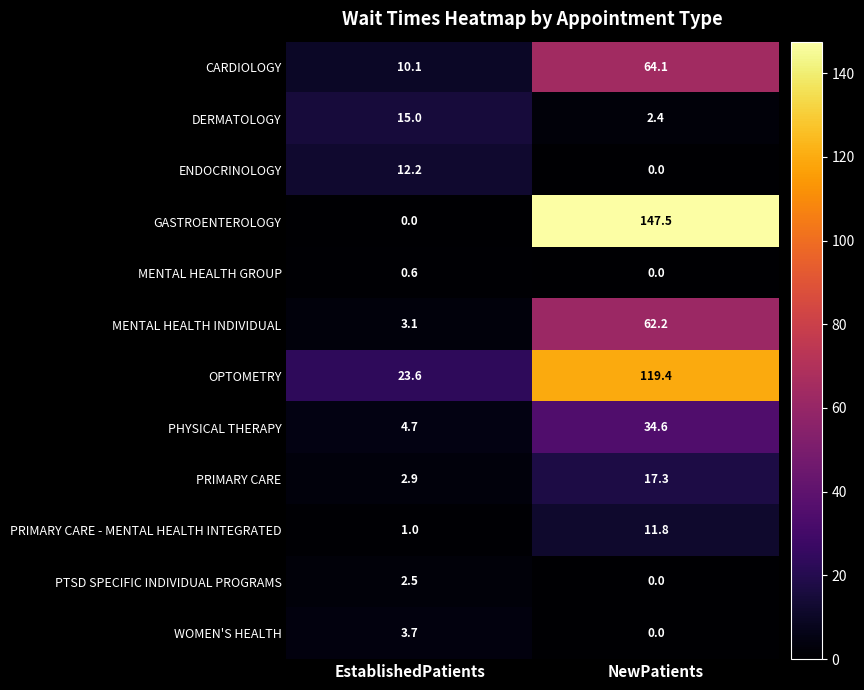

Reading right to left, what are all the values shown in this chart?

CARDIOLOGY: NewPatients=64.1	EstablishedPatients=10.1
DERMATOLOGY: NewPatients=2.4	EstablishedPatients=15.0
ENDOCRINOLOGY: NewPatients=0.0	EstablishedPatients=12.2
GASTROENTEROLOGY: NewPatients=147.5	EstablishedPatients=0.0
MENTAL HEALTH GROUP: NewPatients=0.0	EstablishedPatients=0.6
MENTAL HEALTH INDIVIDUAL: NewPatients=62.2	EstablishedPatients=3.1
OPTOMETRY: NewPatients=119.4	EstablishedPatients=23.6
PHYSICAL THERAPY: NewPatients=34.6	EstablishedPatients=4.7
PRIMARY CARE: NewPatients=17.3	EstablishedPatients=2.9
PRIMARY CARE - MENTAL HEALTH INTEGRATED: NewPatients=11.8	EstablishedPatients=1.0
PTSD SPECIFIC INDIVIDUAL PROGRAMS: NewPatients=0.0	EstablishedPatients=2.5
WOMEN'S HEALTH: NewPatients=0.0	EstablishedPatients=3.7